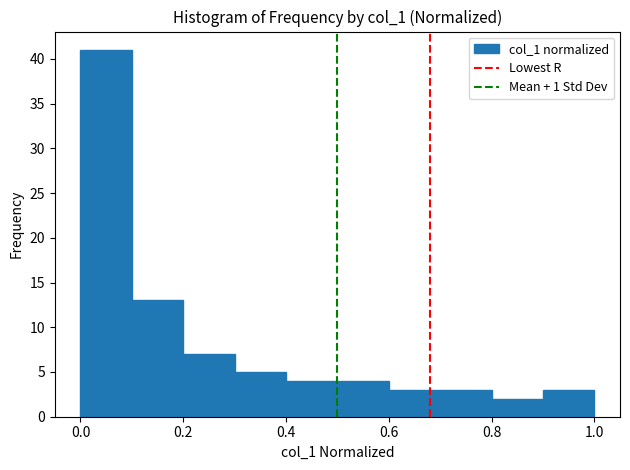

Reading left to right, list every bar in this chart as the range it spans on the x-axis followed by its height. The values are not printed on the chart, so give them approximately, as read against the axis.

0.0 to 0.1: 41
0.1 to 0.2: 13
0.2 to 0.3: 7
0.3 to 0.4: 5
0.4 to 0.5: 4
0.5 to 0.6: 4
0.6 to 0.7: 3
0.7 to 0.8: 3
0.8 to 0.9: 2
0.9 to 1.0: 3